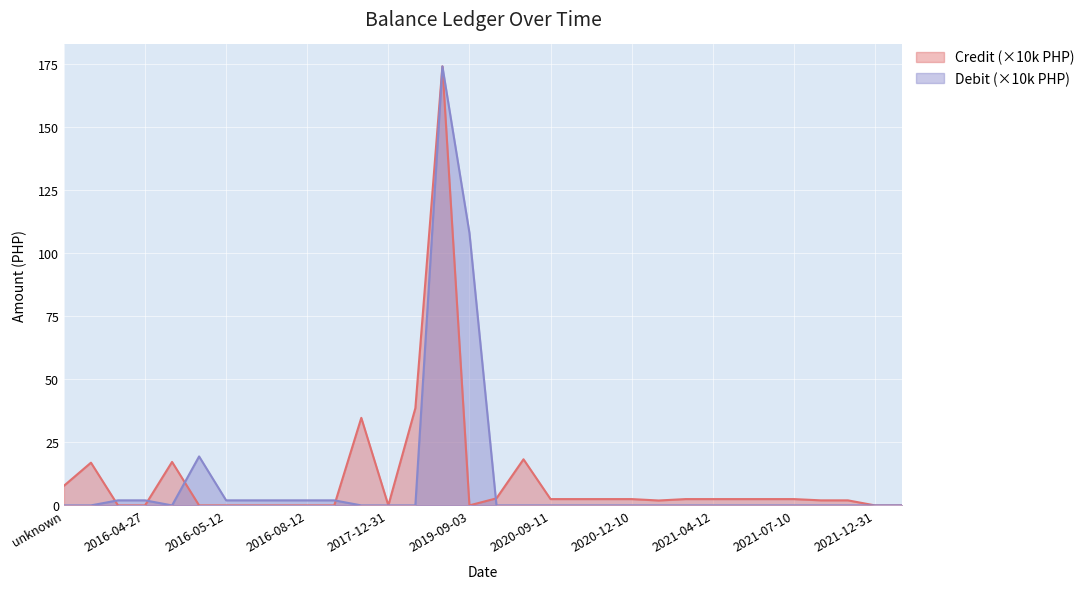

The Credit (×10k PHP) series shows 0.0 at 2017-12-31. True or false?

True